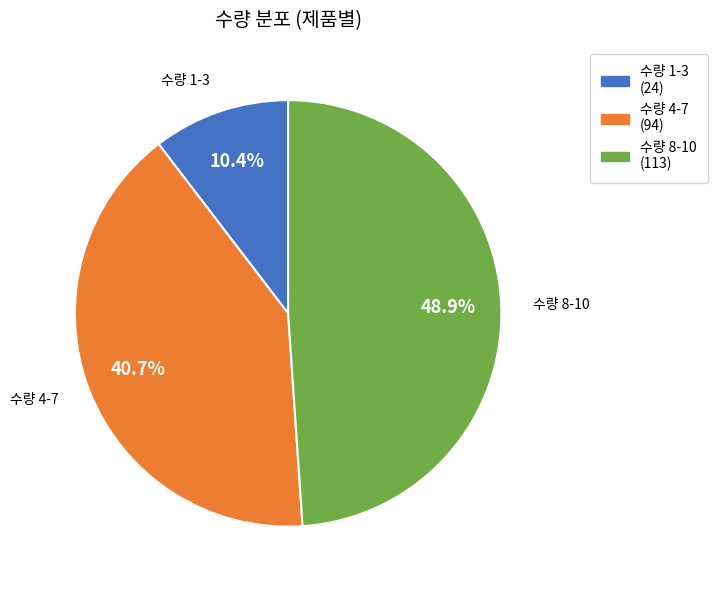

How many slices are in this pie chart?

3